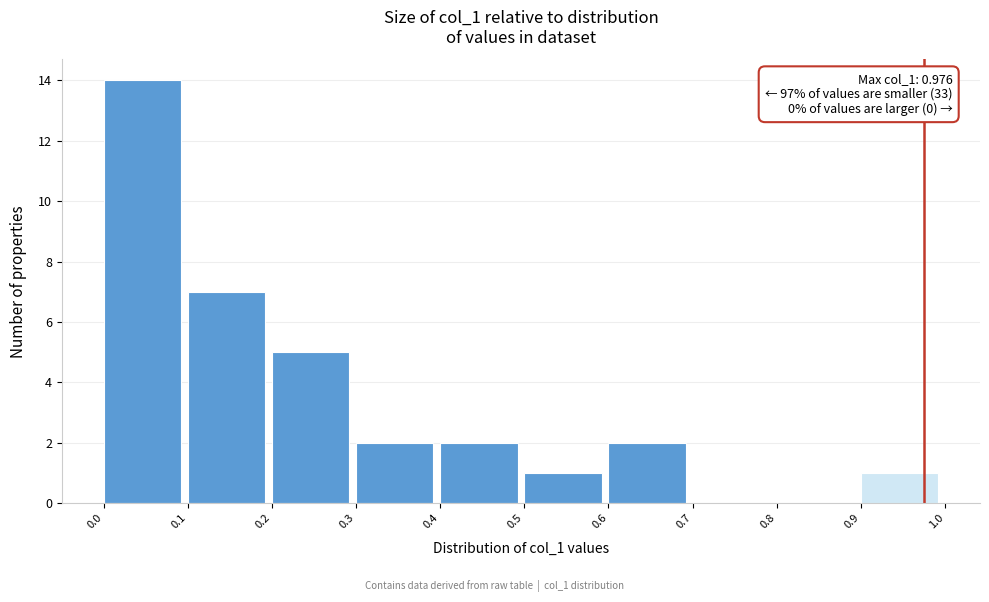

Over which range of the x-axis is the bar tallest?

0.0 to 0.1